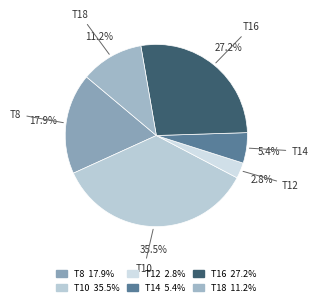

Is T18 the majority of the pie?

No